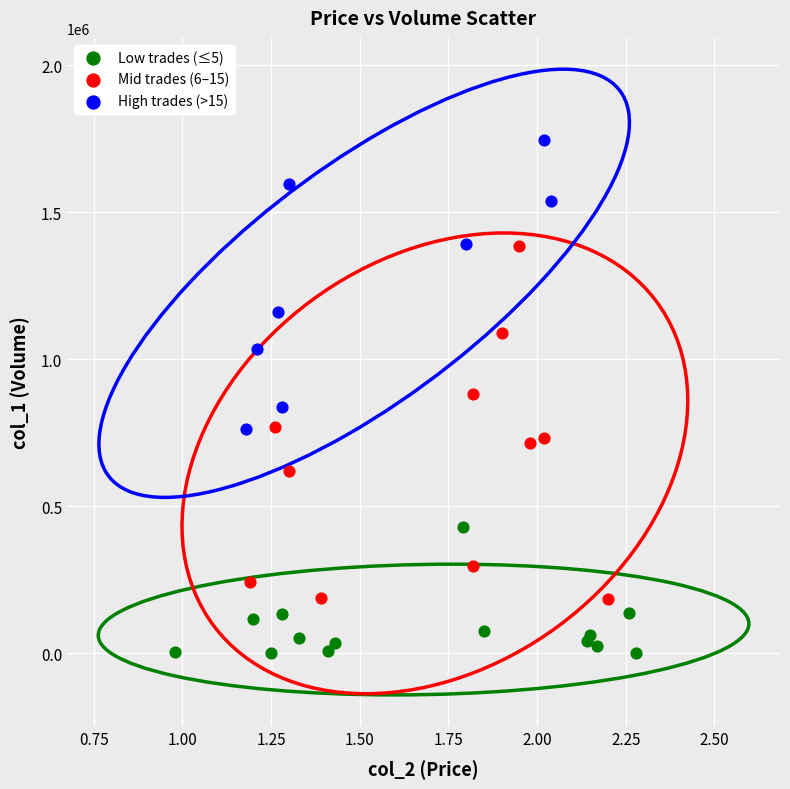

Which series reaches the maximum Y coordinate?

High trades (>15)